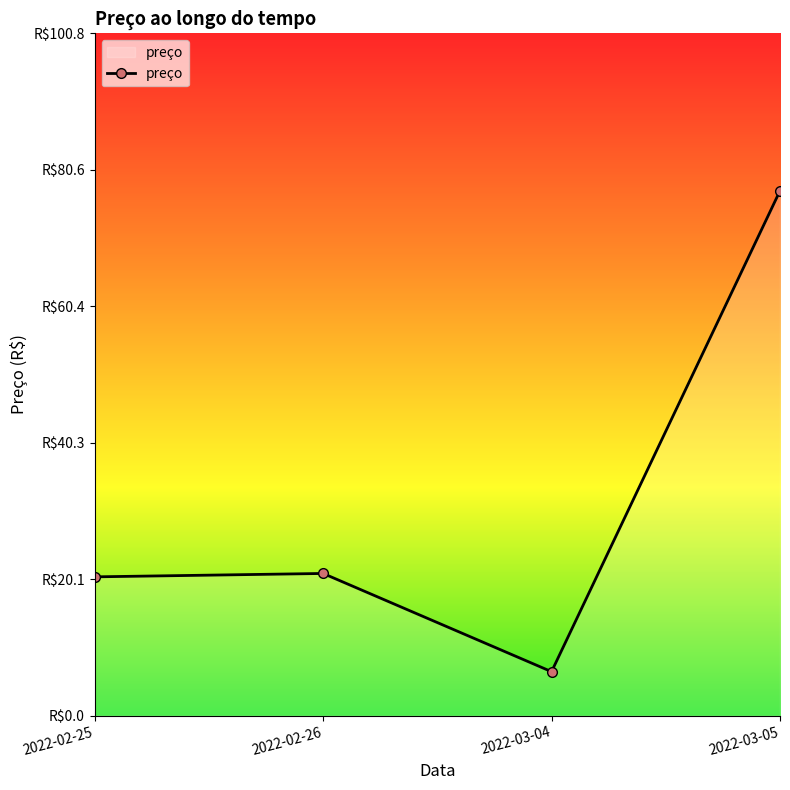

Where is the first local maximum?

2022-02-26